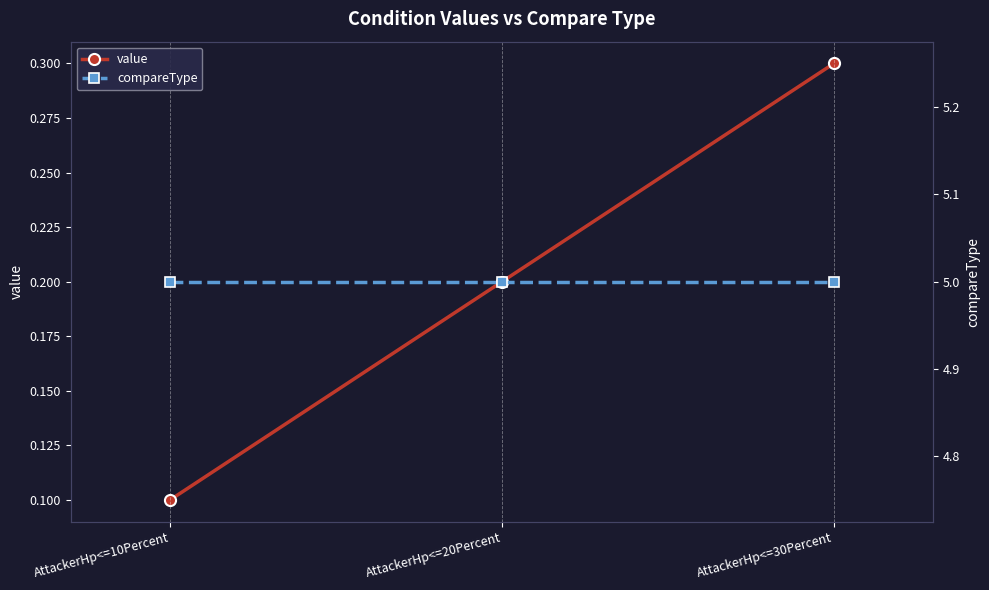

The compareType series shows 5.0 at AttackerHp<=30Percent. True or false?

True